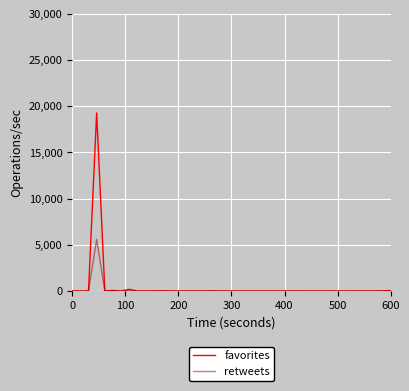

How many lines are shown in the chart?

2